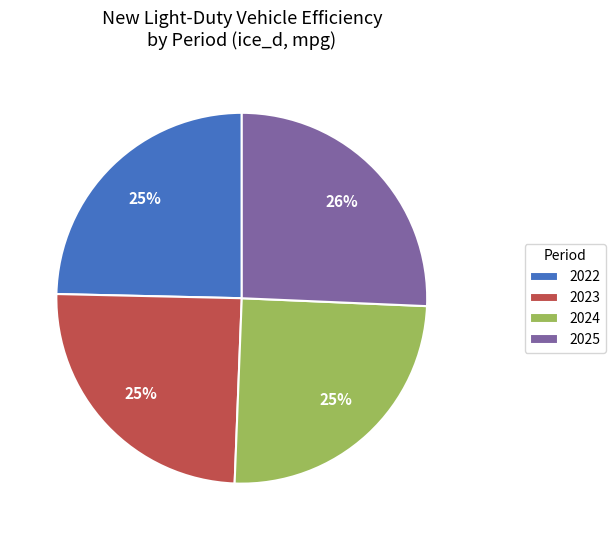

Do 2023 and 2022 together represent more than half of the pie?

No